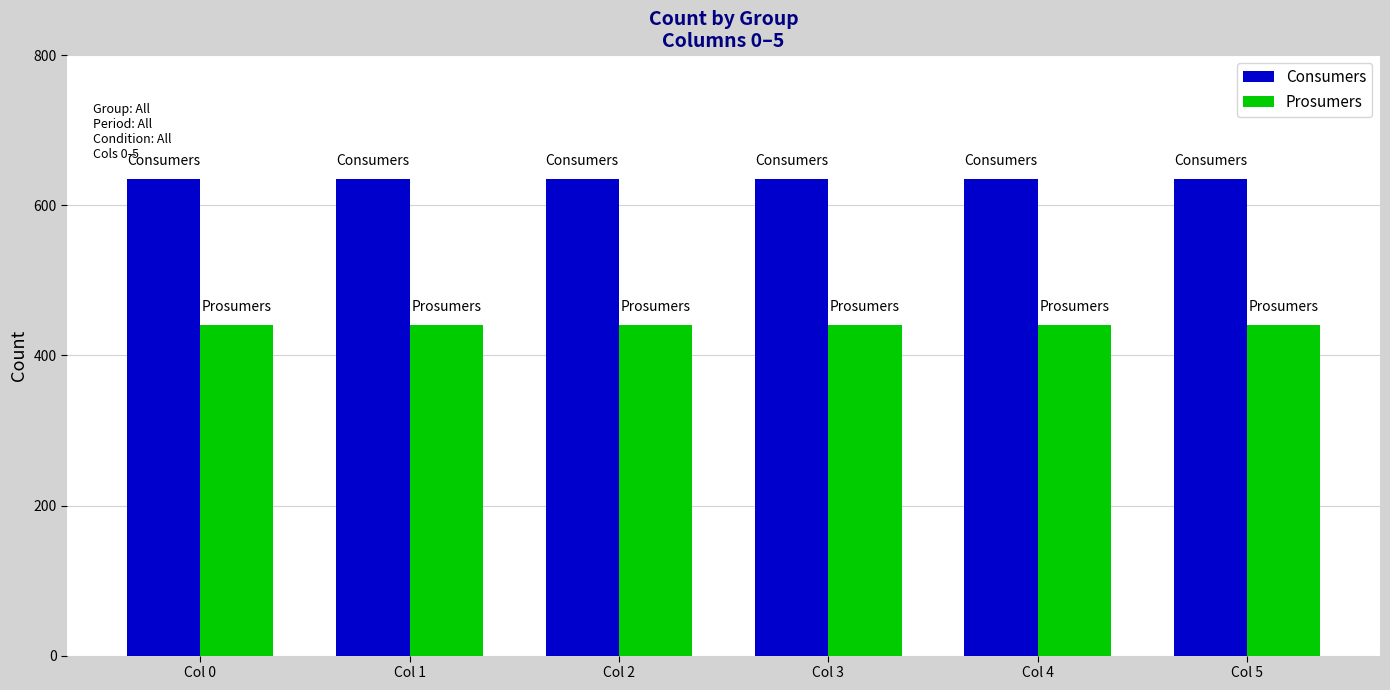

The value of Prosumers at Col 1 is 158. True or false?

False